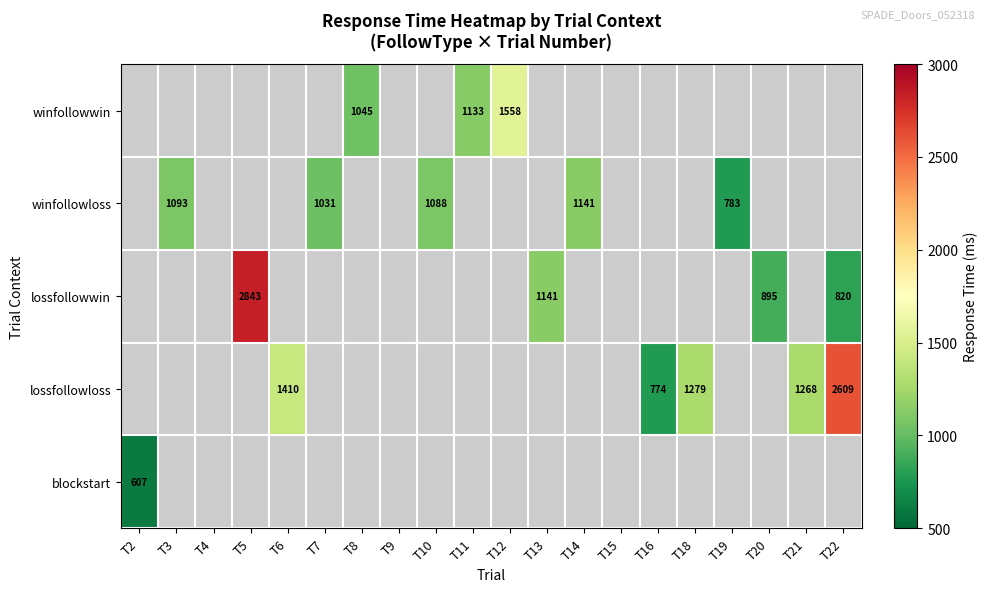

True or false: lossfollowloss has a value of 1410 at T6.

True